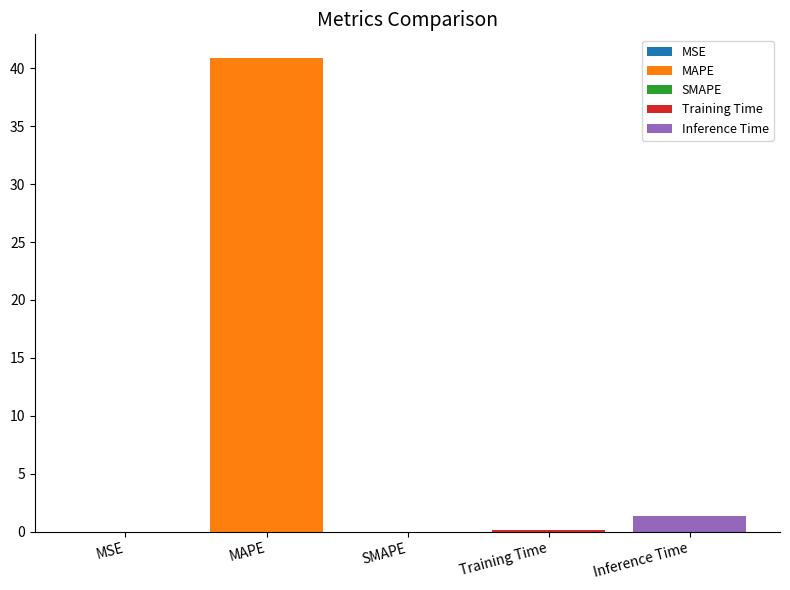

Rank the categories by value from highest to lowest.

MAPE, Inference Time, Training Time, MSE, SMAPE